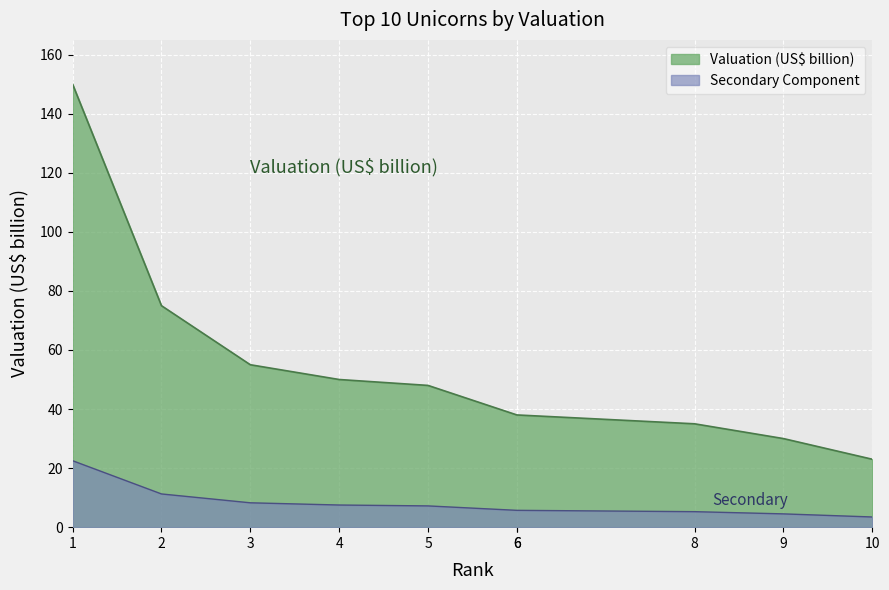

The value at 2 is 75. True or false?

True